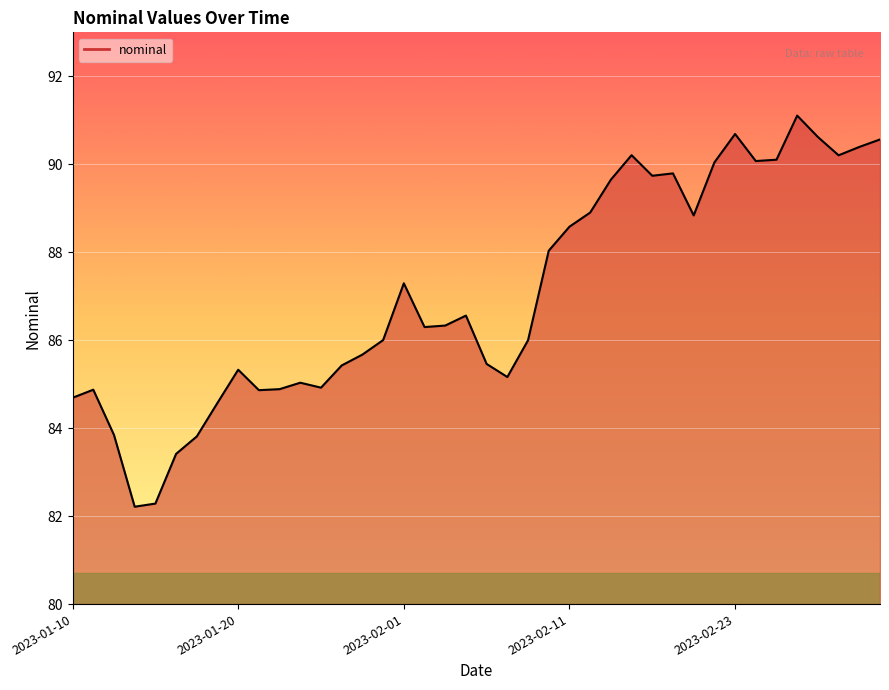

What is the minimum value shown in the chart?

82.2